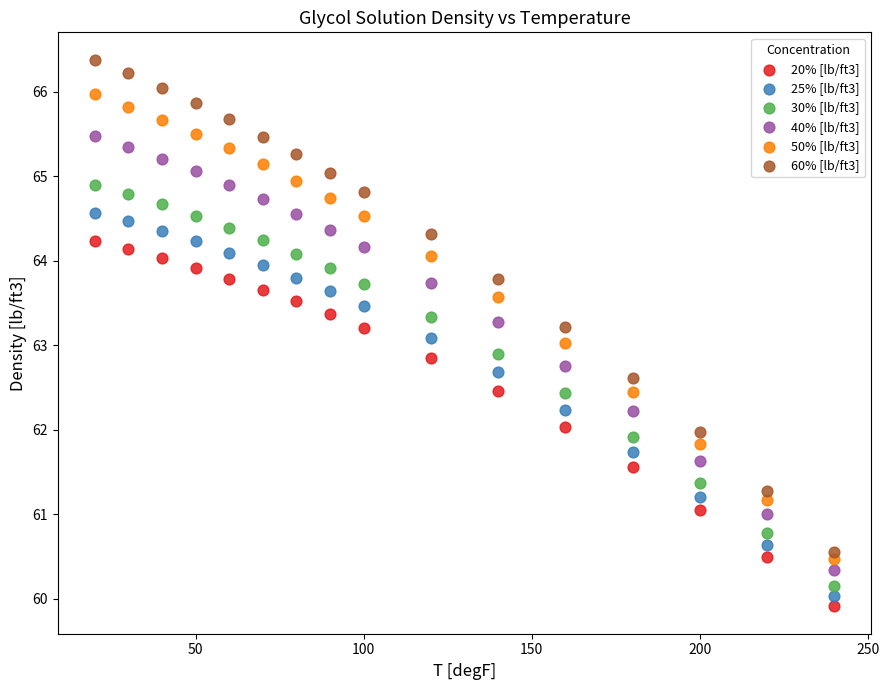

Across all data points, what is the range of X values (max minus min)?

220.0